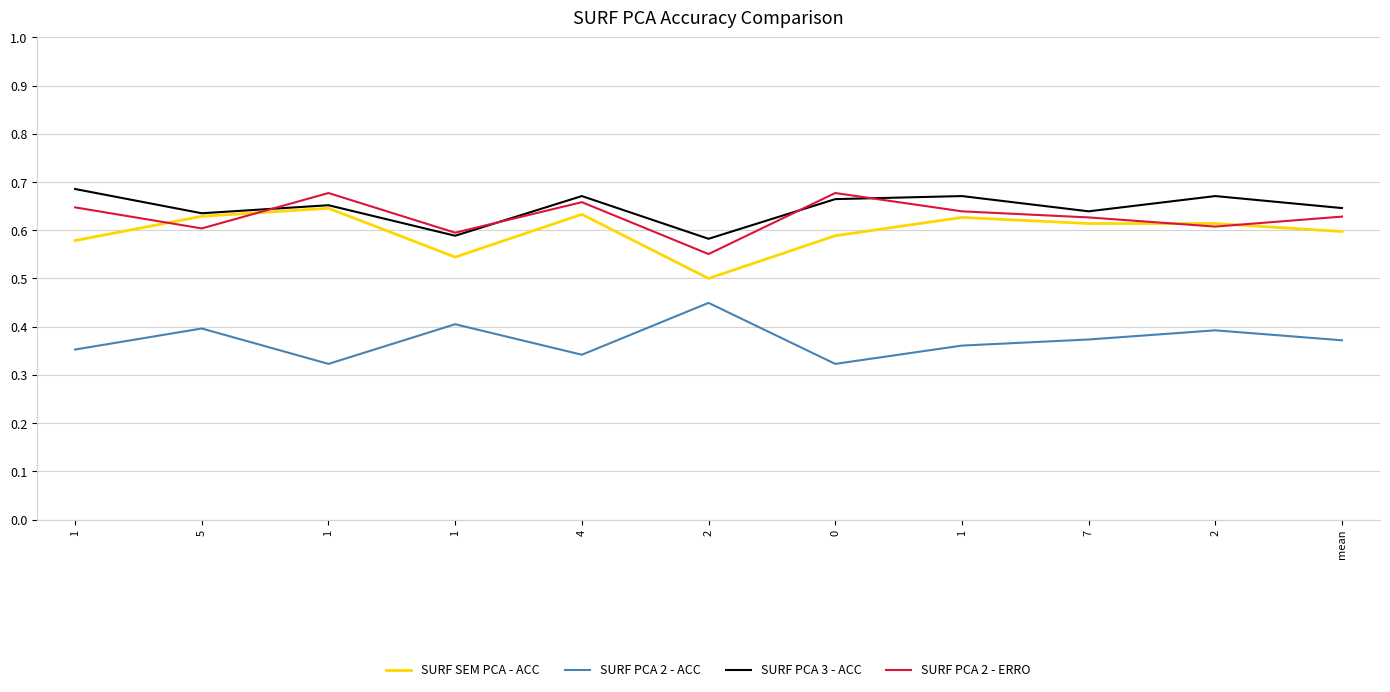

What are all the series names shown in the legend?

SURF SEM PCA - ACC, SURF PCA 2 - ACC, SURF PCA 3 - ACC, SURF PCA 2 - ERRO